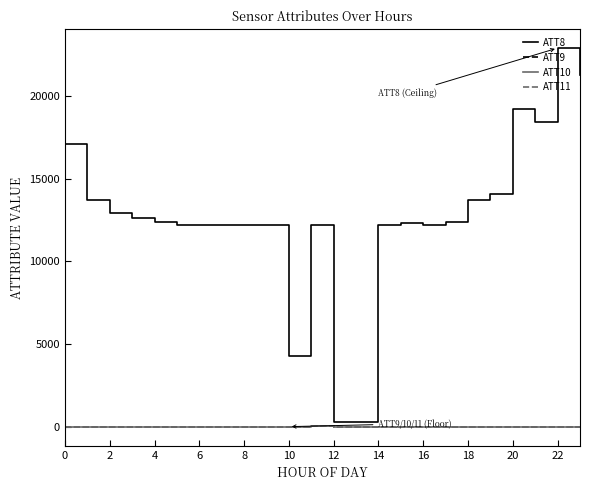

Which series has the widest spread of values?

ATT8